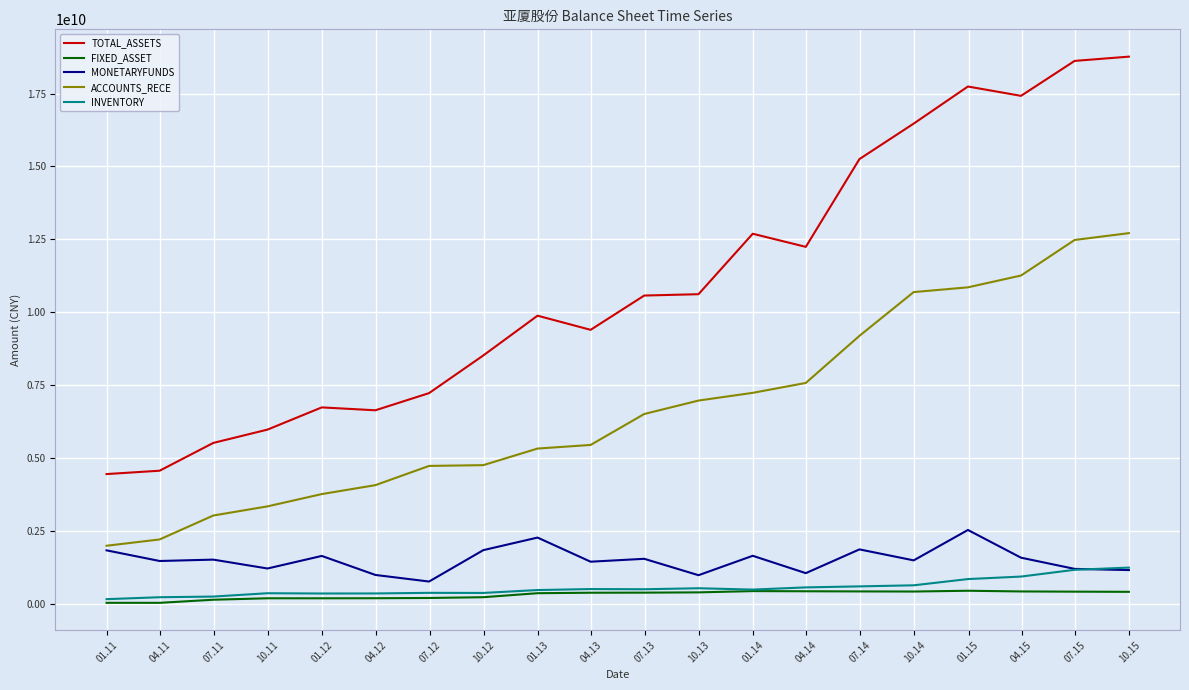

True or false: FIXED_ASSET and TOTAL_ASSETS cross at least once.

False